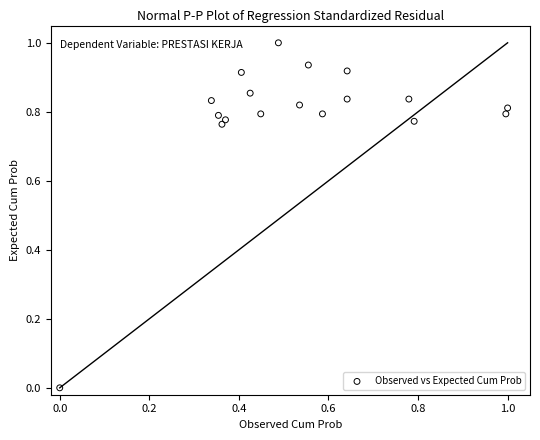

What is the range of X values (max minus min)?

1.0